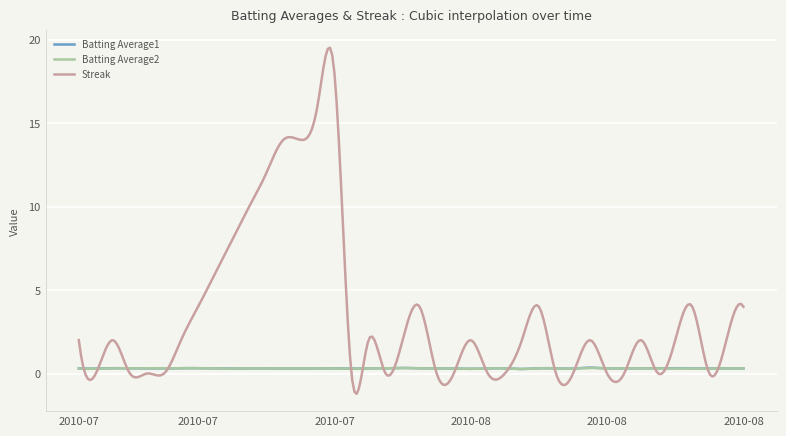

Which series has the largest total across all categories?

Streak